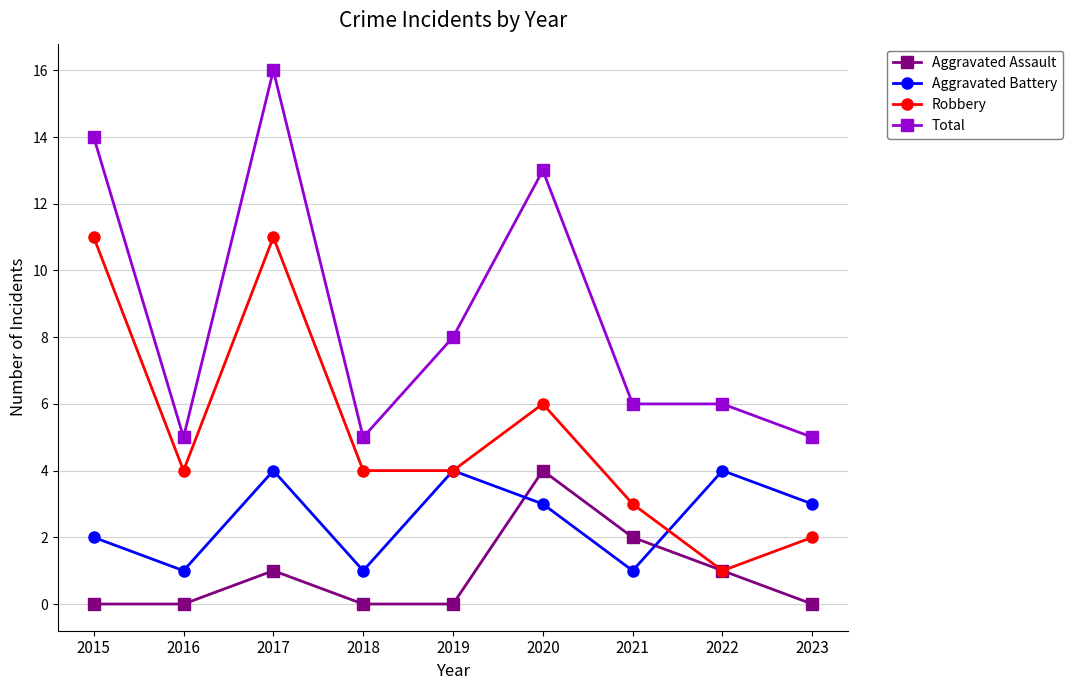

What are all the series names shown in the legend?

Aggravated Assault, Aggravated Battery, Robbery, Total